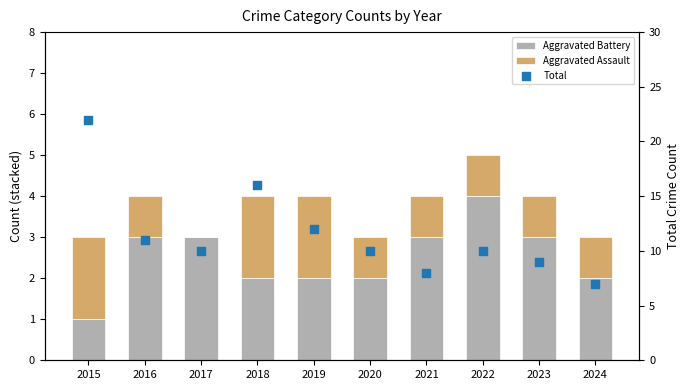

Which series has the widest spread of Y values?

Total